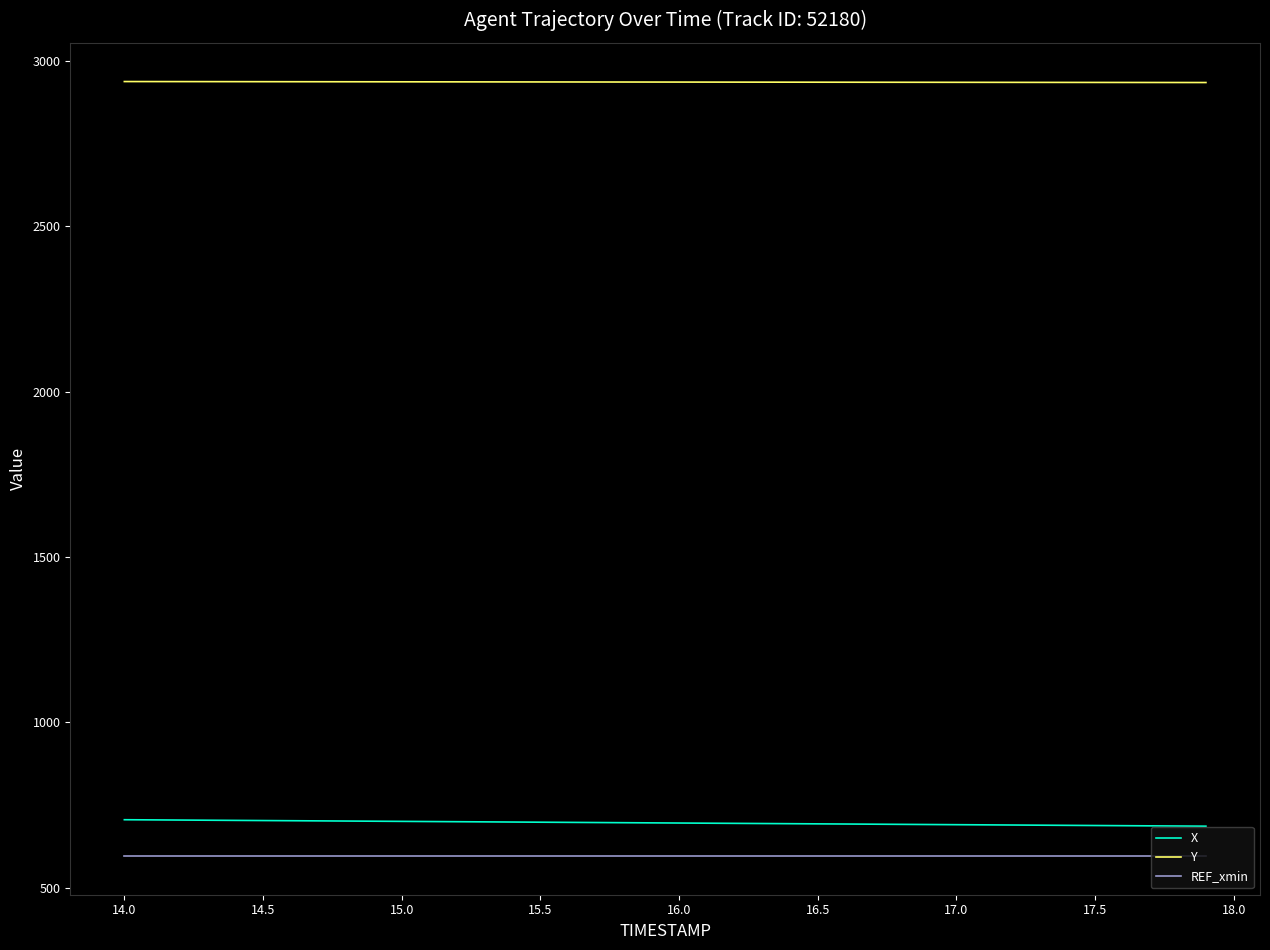

How many lines are shown in the chart?

3